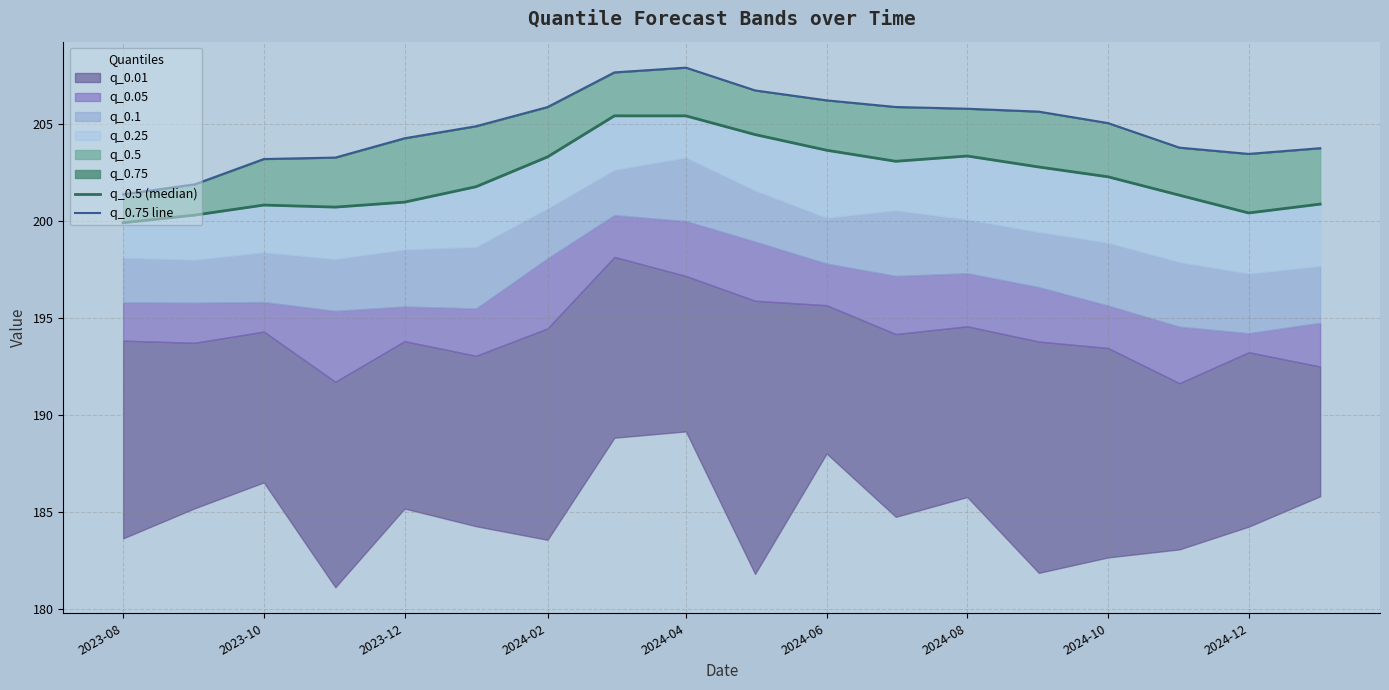

Reading left to right, extract all data points from this chart.

q_0.5 (median): 199.9	200.3	200.8	200.7	201.0	201.8	203.3	205.4	205.4	204.5	203.6	203.1	203.3	202.8	202.3	201.3	200.4	200.9
q_0.75 line: 201.4	201.9	203.2	203.3	204.3	204.9	205.9	207.7	207.9	206.7	206.2	205.9	205.8	205.6	205.0	203.8	203.5	203.8